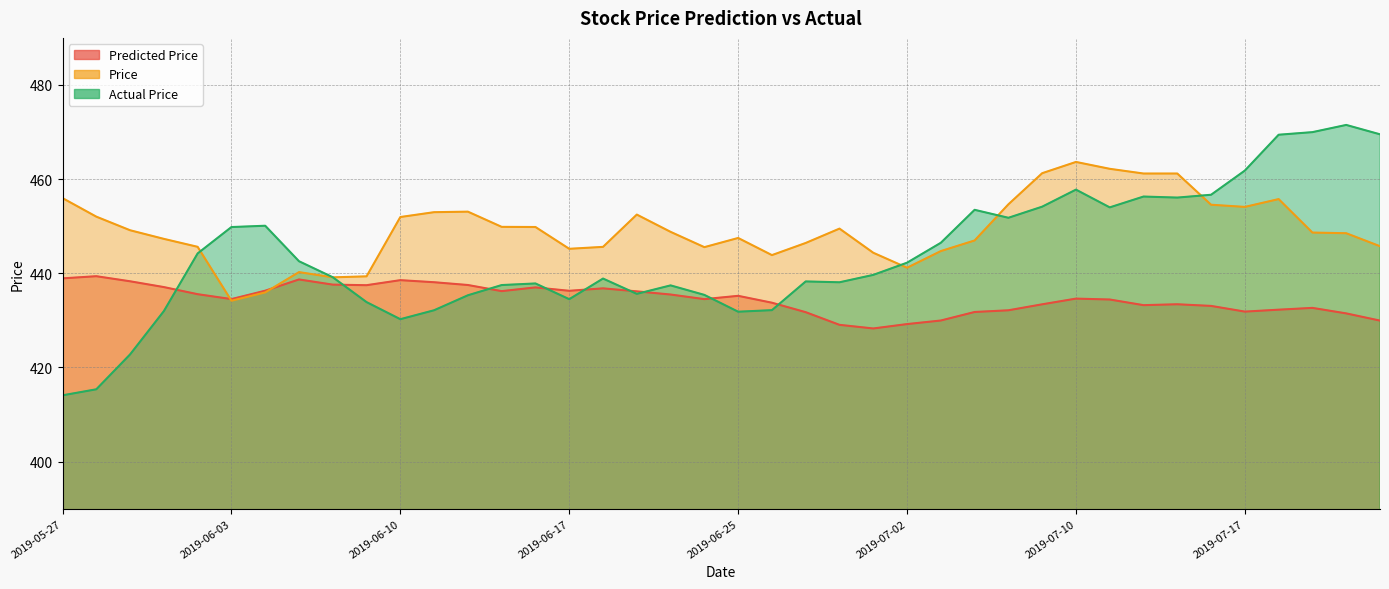

What is the approximate value of Predicted Price at 2019-07-15?

433.4